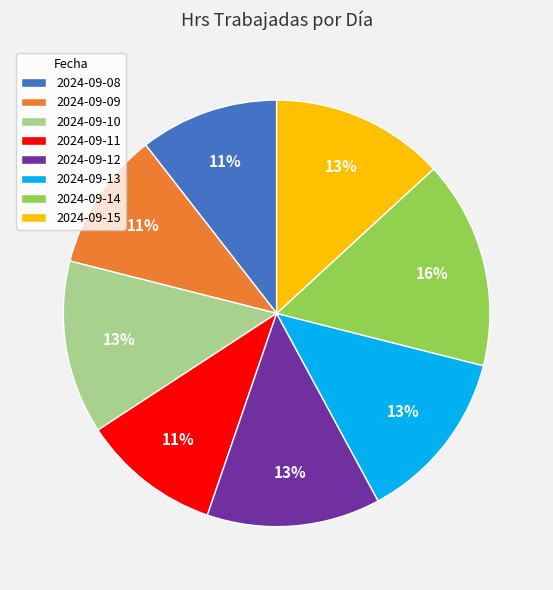

To the nearest percent, what is the combined percentage of 2024-09-15 and 2024-09-13?

26%